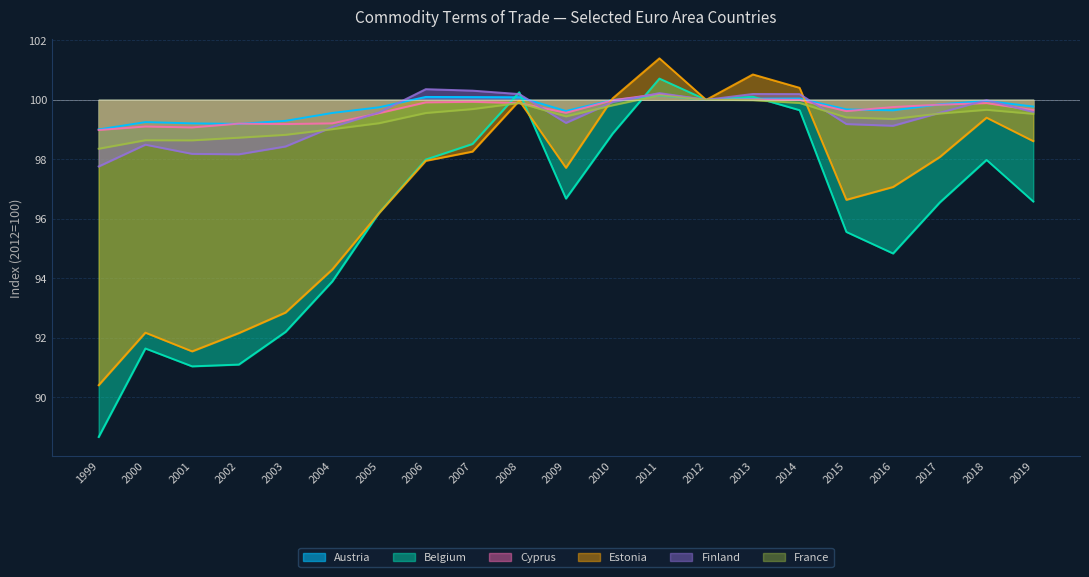

How many lines are shown in the chart?

6